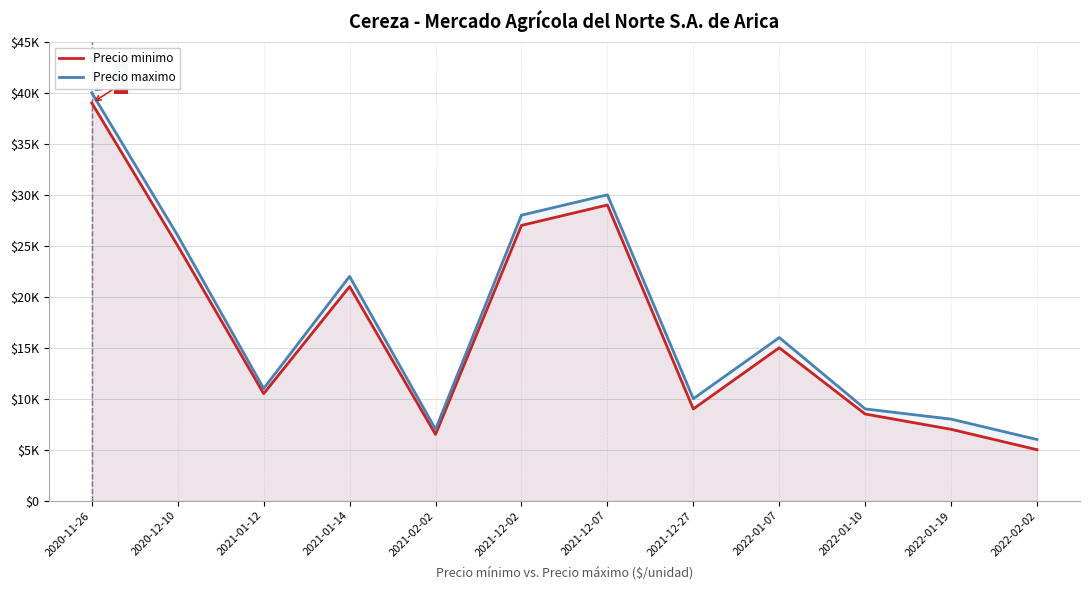

At how many categories does at least one series exceed 18015?

5